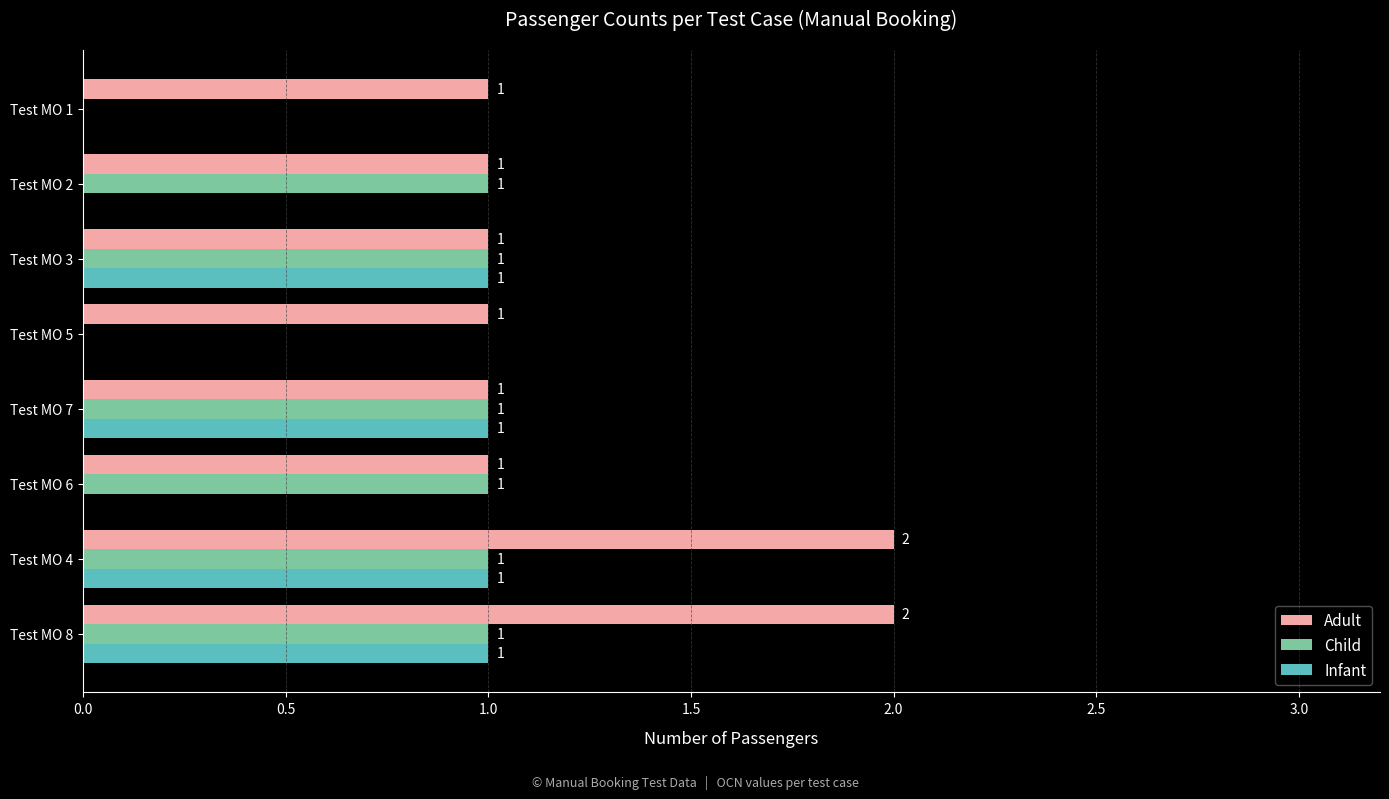

Between Test MO 3 and Test MO 2, which series saw the biggest shift?

Infant